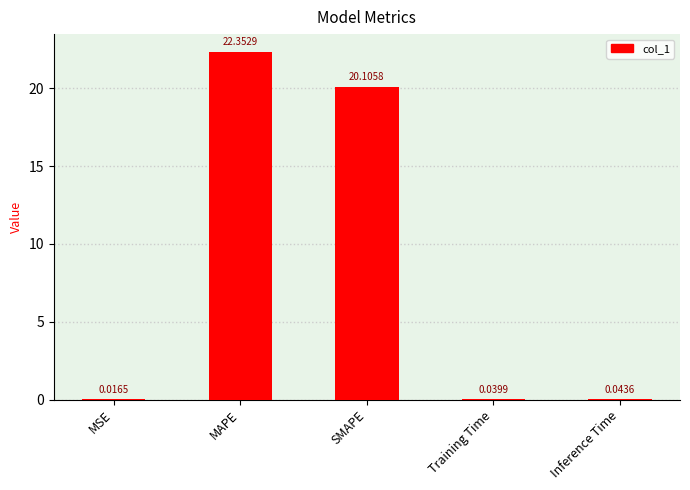

What is the change in value from MAPE to SMAPE?

-2.2